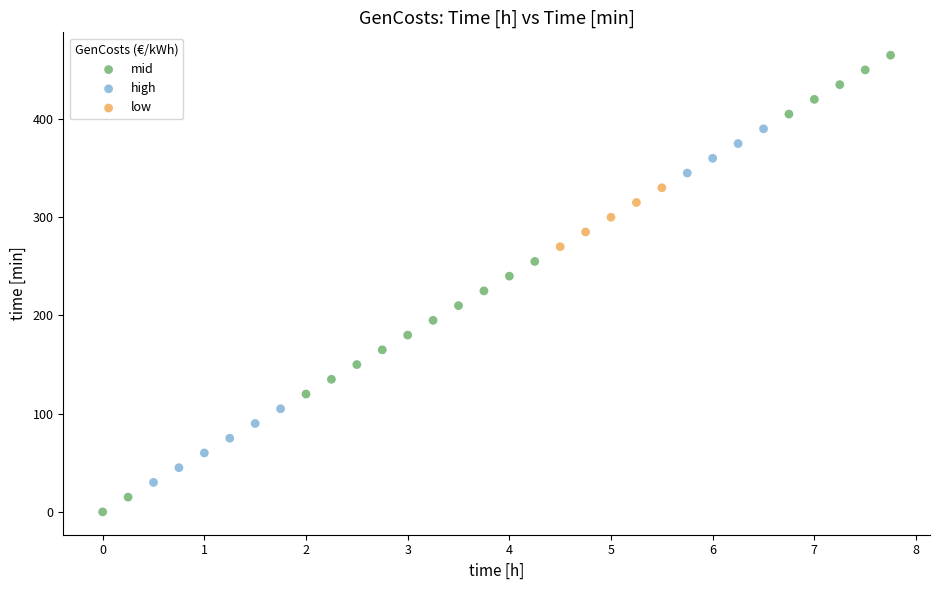

Which series has the largest Y range (max minus min)?

mid